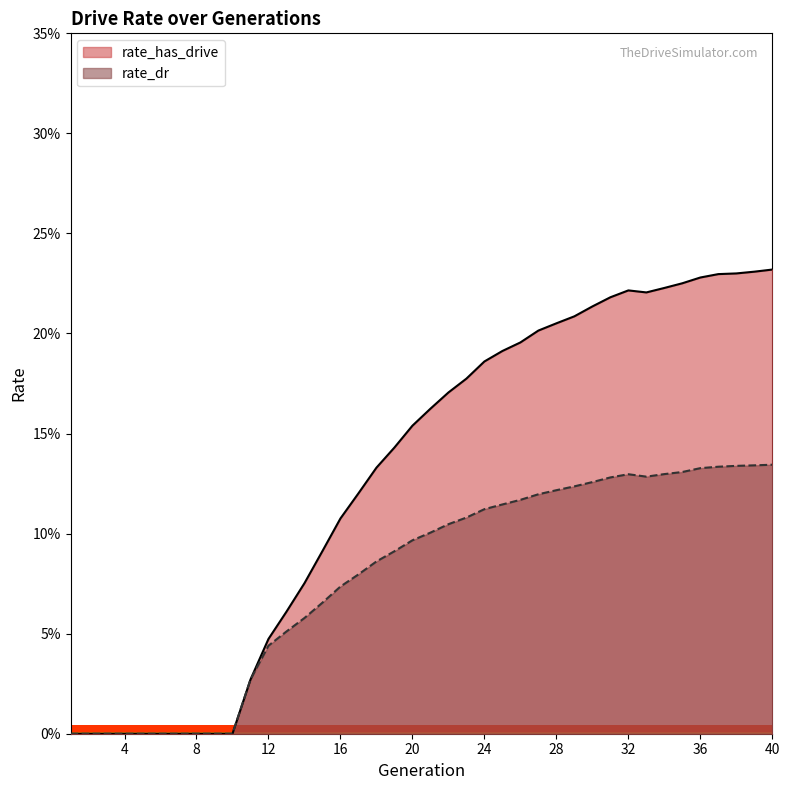

Reading left to right, extract all data points from this chart.

rate_has_drive: 0.0	0.0	0.0	0.0	0.0	0.0	0.0	0.0	0.0	0.0	0.0	0.0	0.1	0.1	0.1	0.1	0.1	0.1	0.1	0.2	0.2	0.2	0.2	0.2	0.2	0.2	0.2	0.2	0.2	0.2	0.2	0.2	0.2	0.2	0.2	0.2	0.2	0.2	0.2	0.2
rate_dr: 0.0	0.0	0.0	0.0	0.0	0.0	0.0	0.0	0.0	0.0	0.0	0.0	0.1	0.1	0.1	0.1	0.1	0.1	0.1	0.1	0.1	0.1	0.1	0.1	0.1	0.1	0.1	0.1	0.1	0.1	0.1	0.1	0.1	0.1	0.1	0.1	0.1	0.1	0.1	0.1